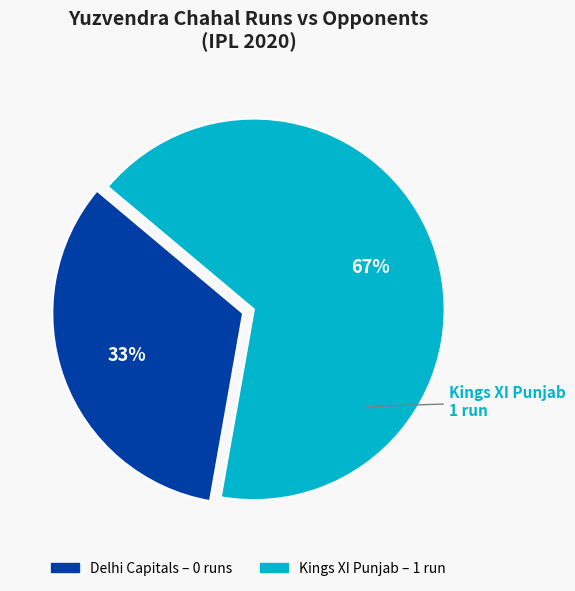

Is it true that Kings XI Punjab is 58% of the pie?

False